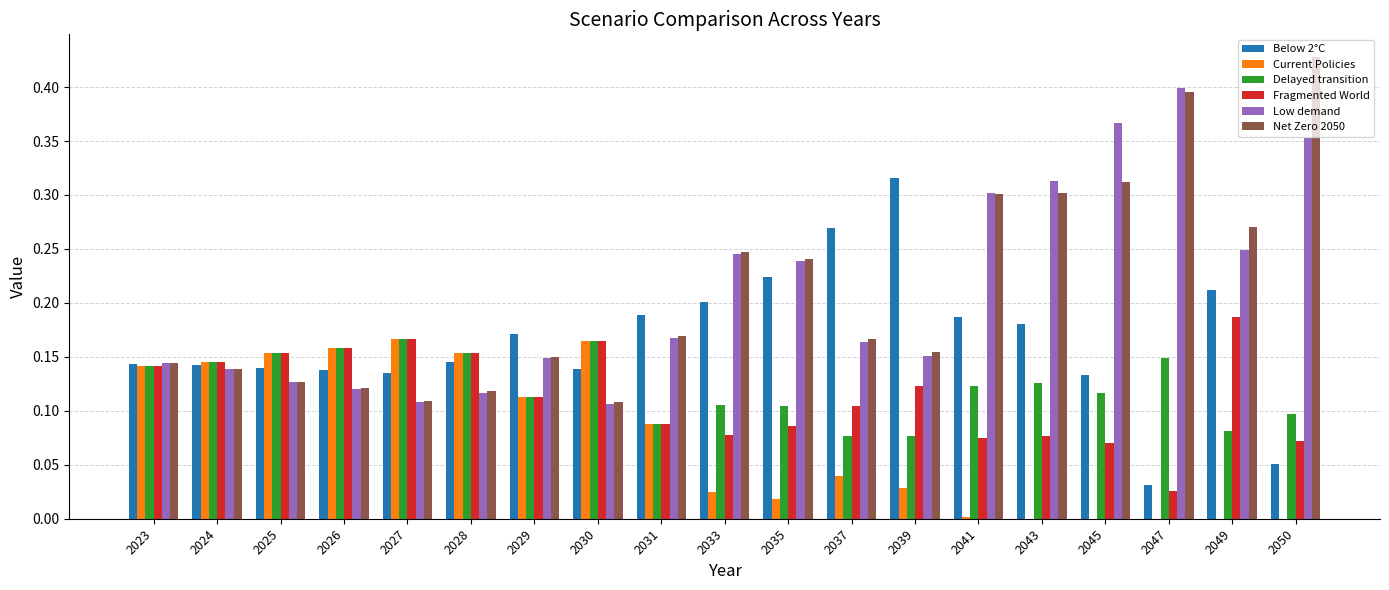

What is the total value across all series at 2029?

0.8